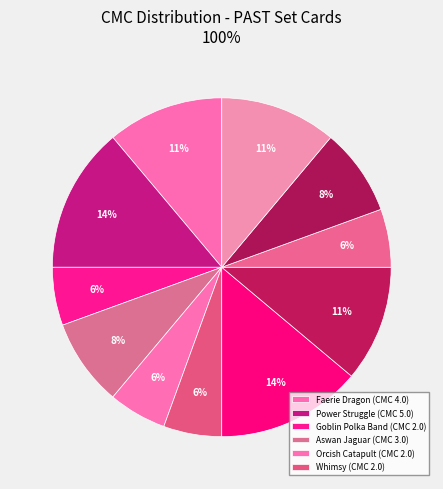

Count the number of slices in the pie.

11